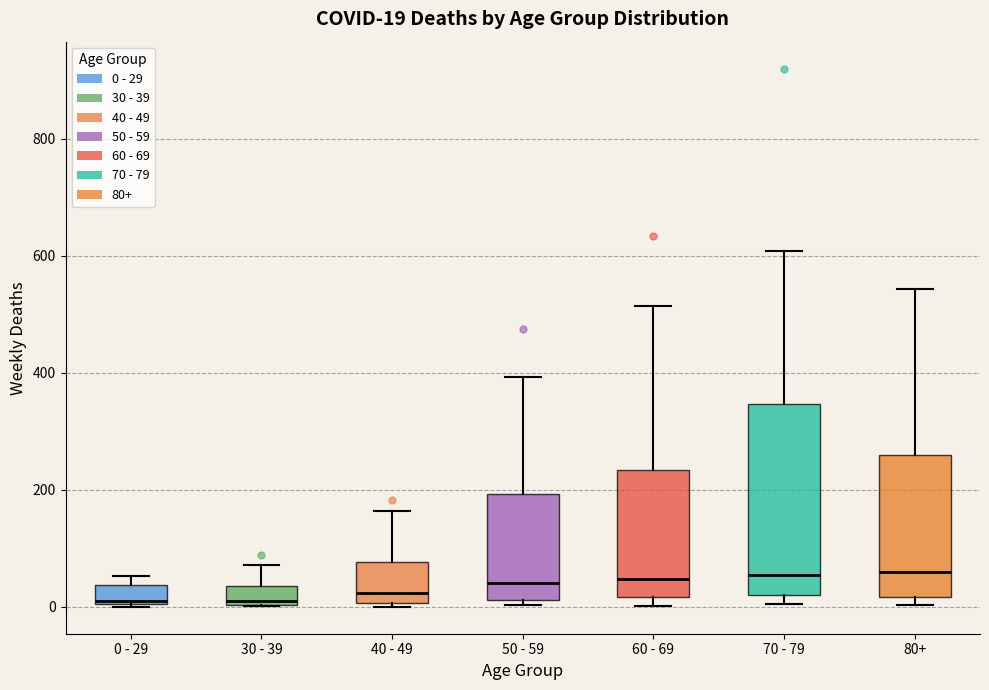

Comparing the boxes themselves (not the whiskers), which one is the tallest?

70 - 79